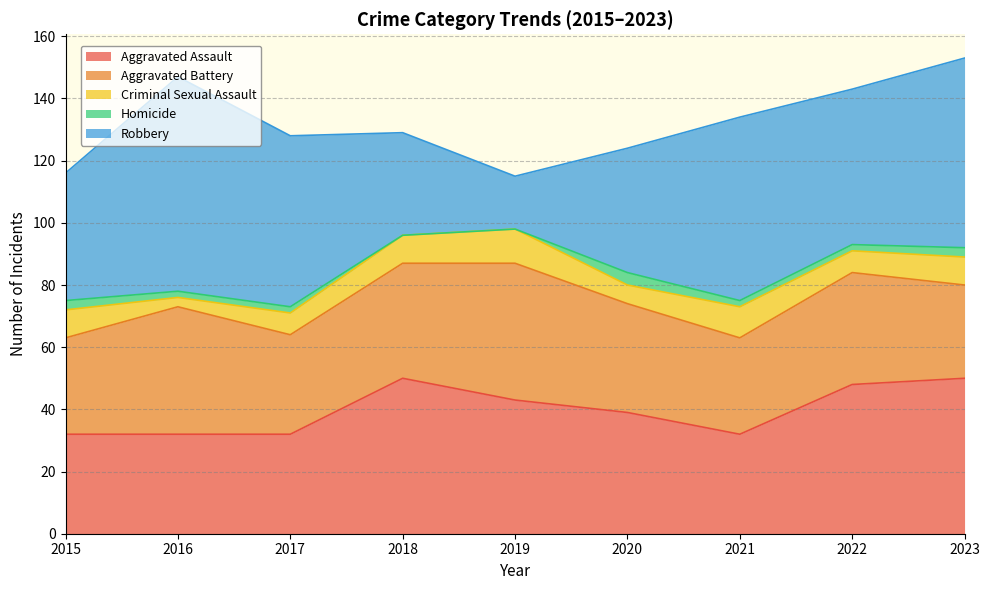

What is the difference between the Robbery values at 2018 and 2017?

22